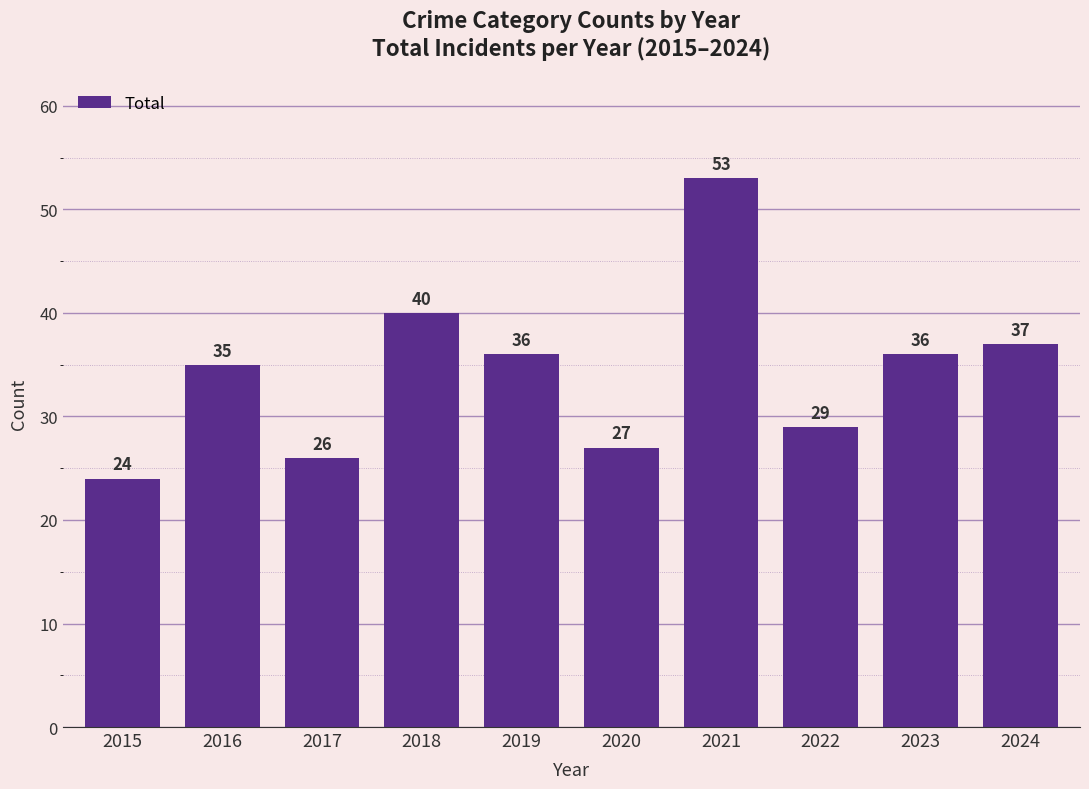

Reading right to left, what are all the values shown in this chart?

2024=37	2023=36	2022=29	2021=53	2020=27	2019=36	2018=40	2017=26	2016=35	2015=24